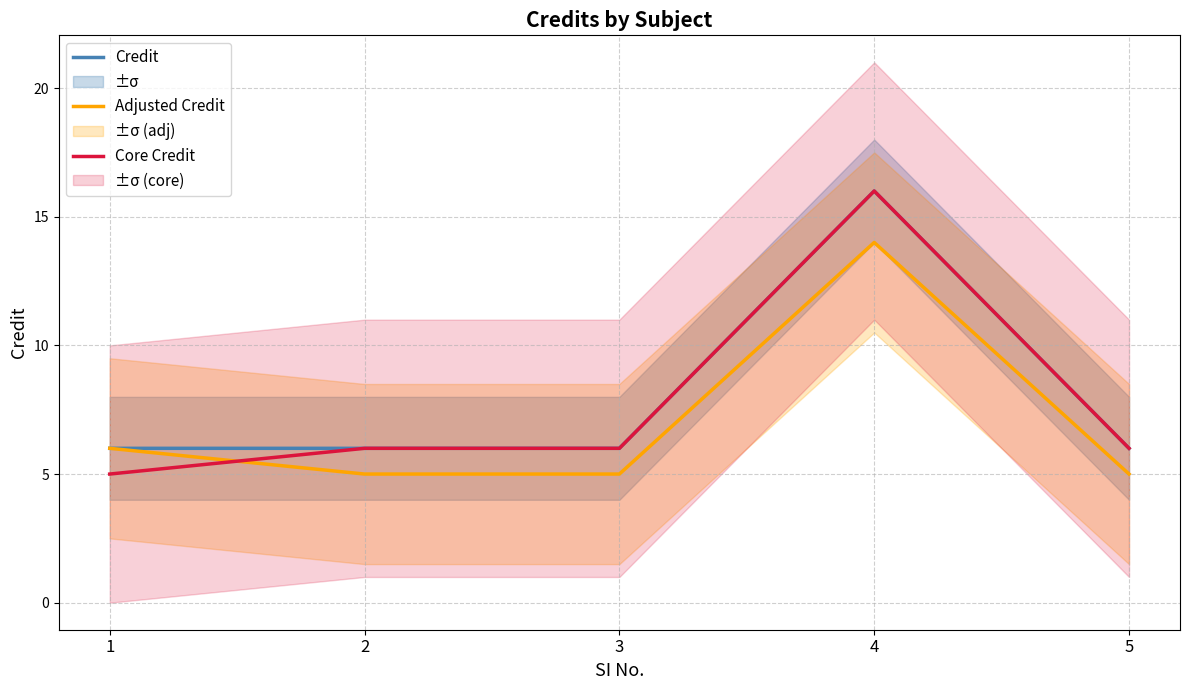

List the series in order of their peak value, highest first.

Credit, Core Credit, Adjusted Credit